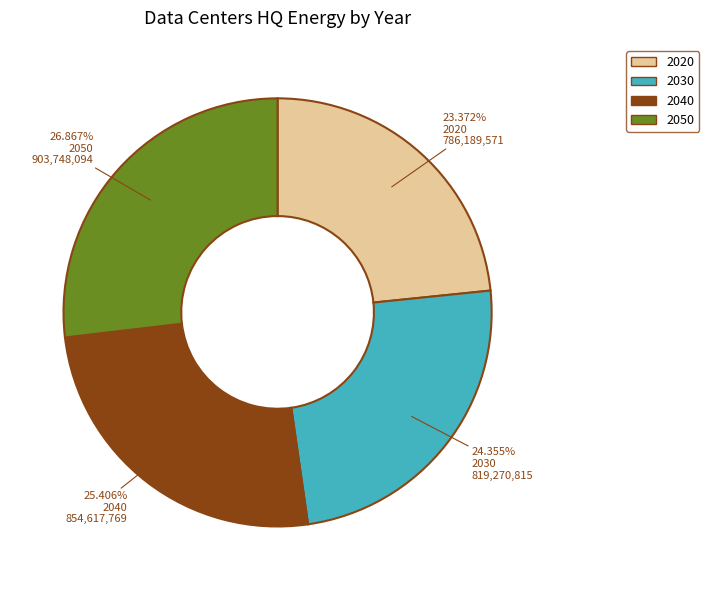

Does any single category account for the majority?

No